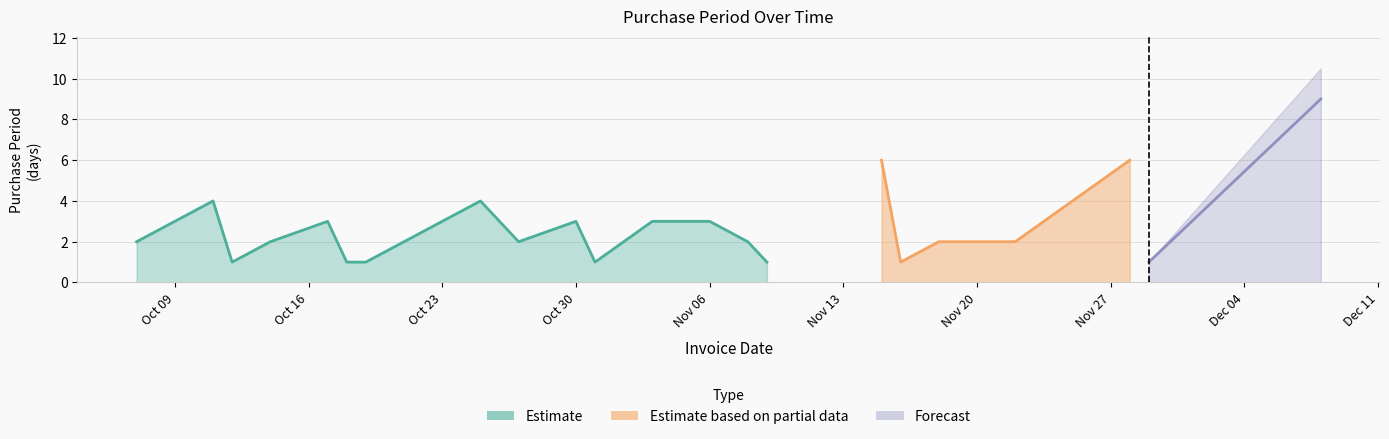

Which label corresponds to the largest value in the chart?

2017-12-08